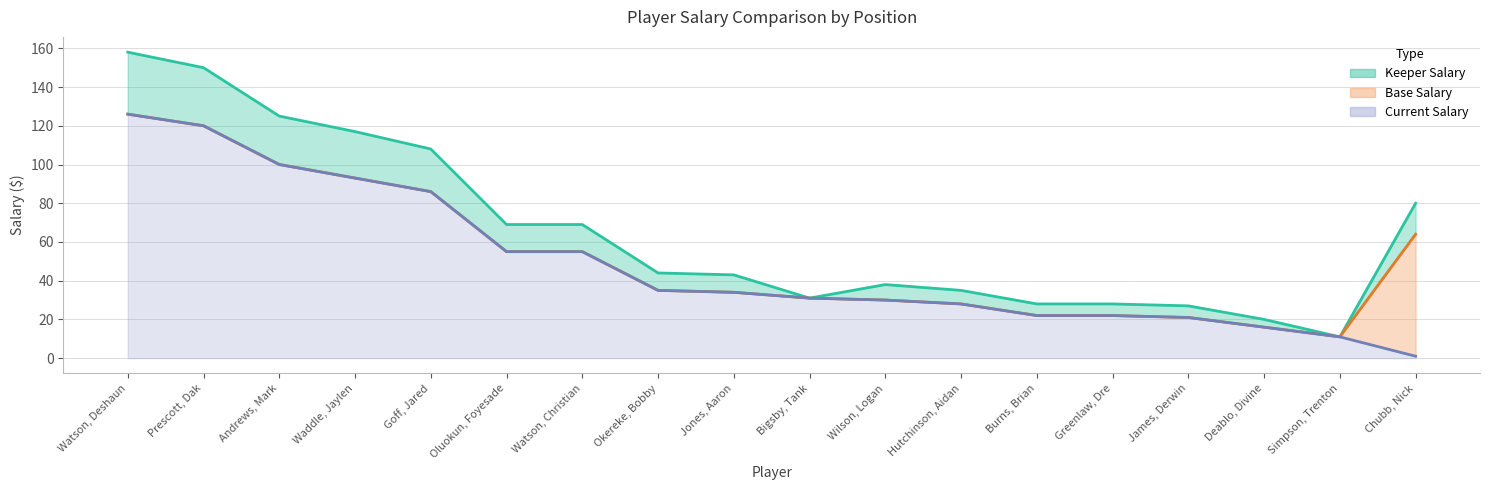

Does the chart have visible grid lines?

Yes